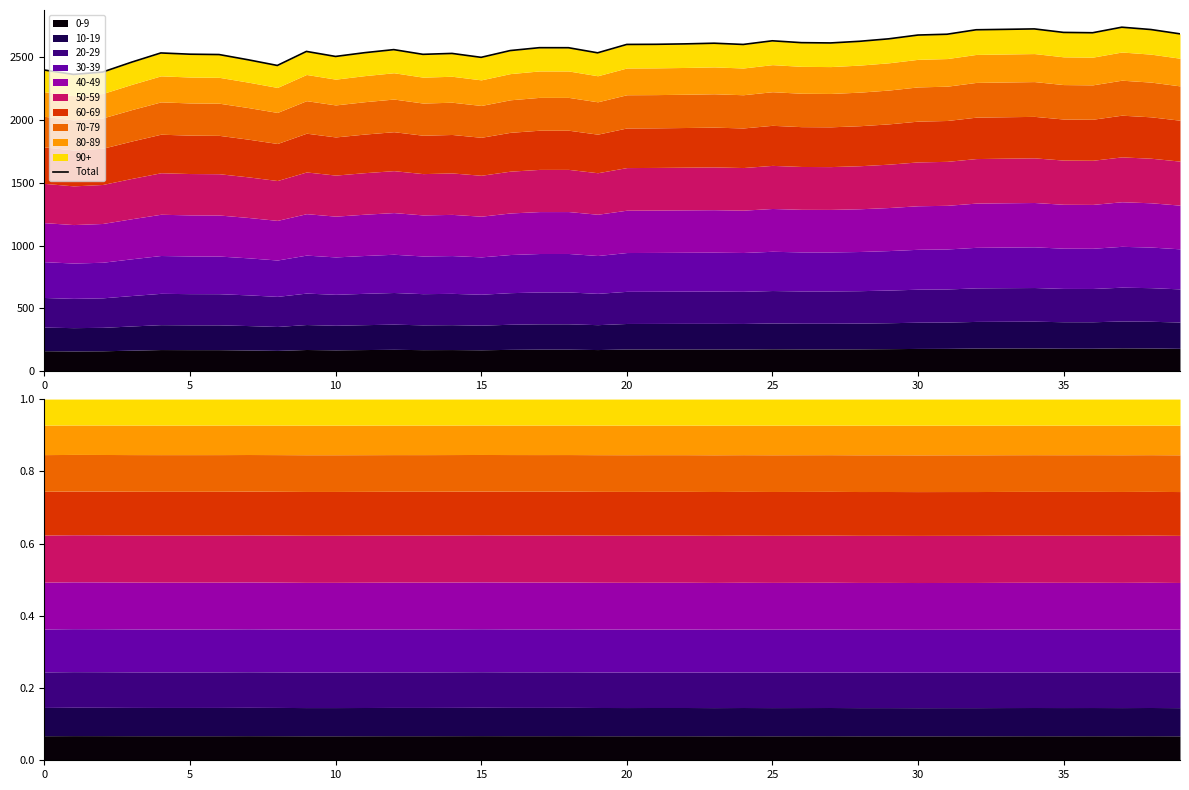

What is the difference between the values at 24 and 22?

4.5